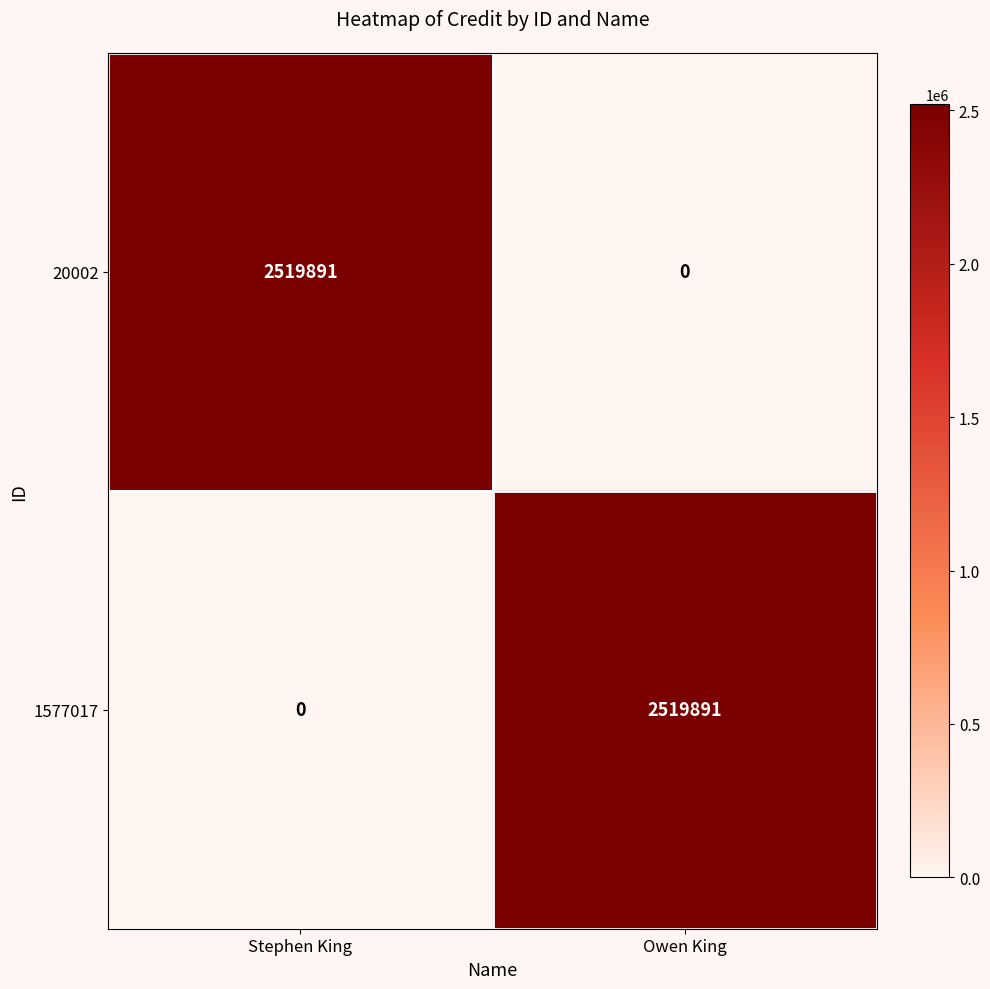

The value of 1577017 at Stephen King is 0. True or false?

True